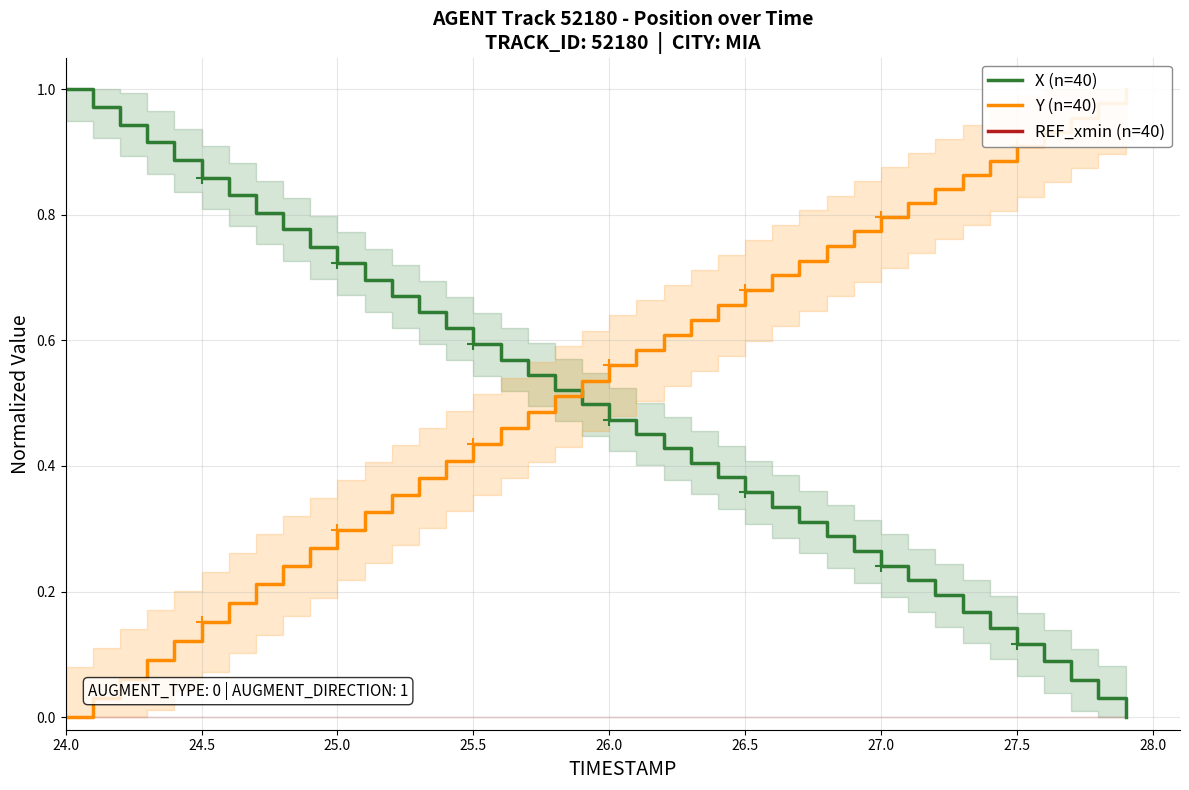

At how many categories does at least one series exceed 0?

40